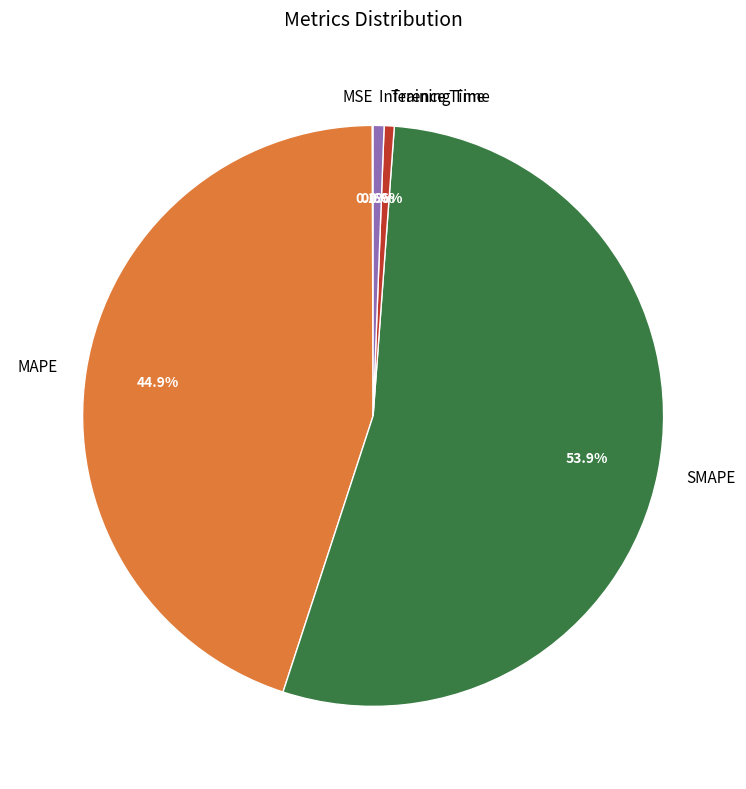

Is there a majority slice in this chart?

Yes